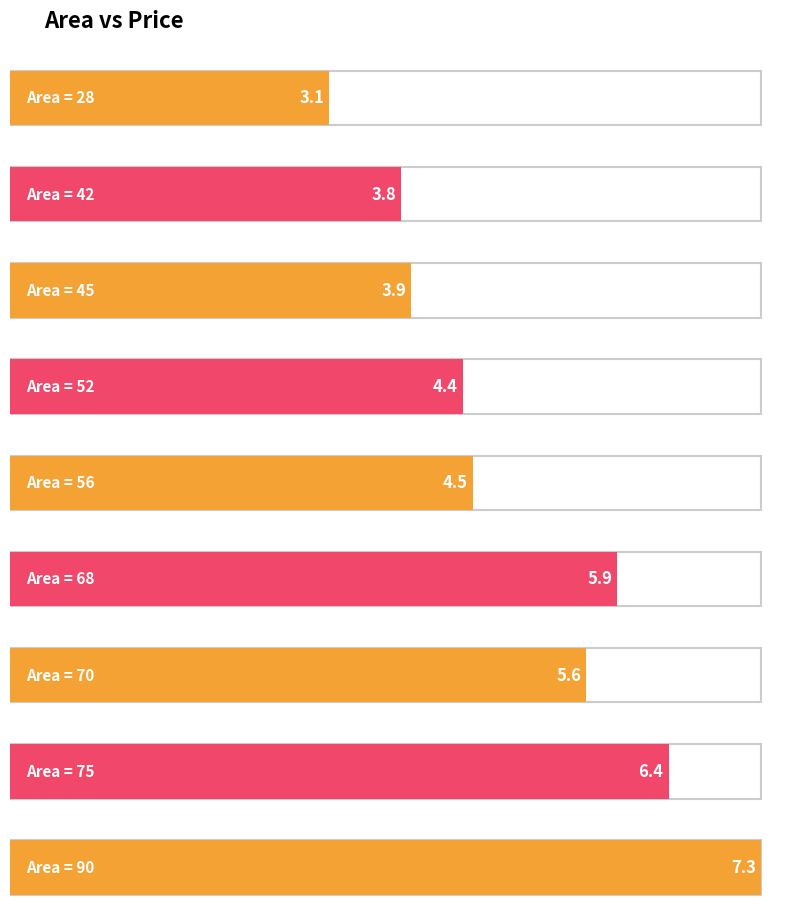

Rank the categories by value from lowest to highest.

28, 42, 45, 52, 56, 70, 68, 75, 90